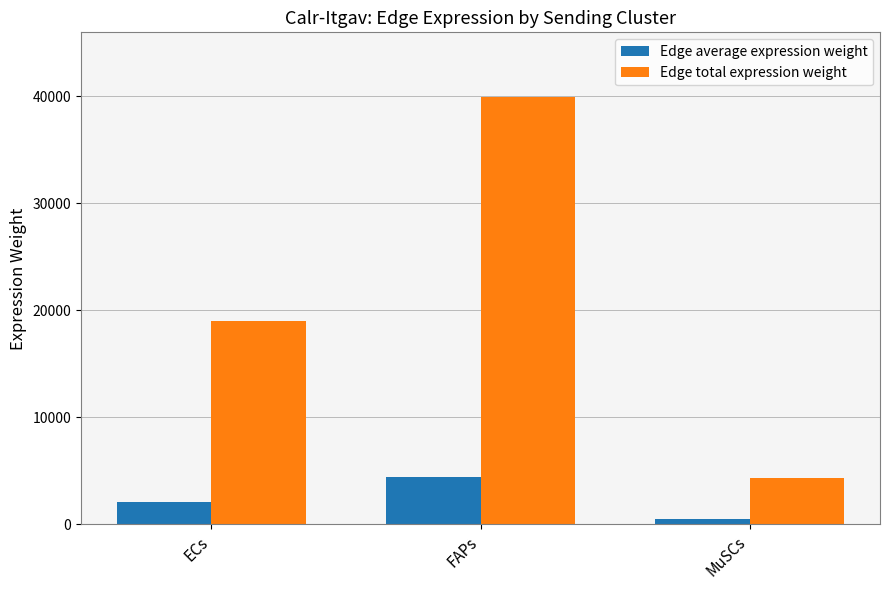

What position from the right is ECs?

3